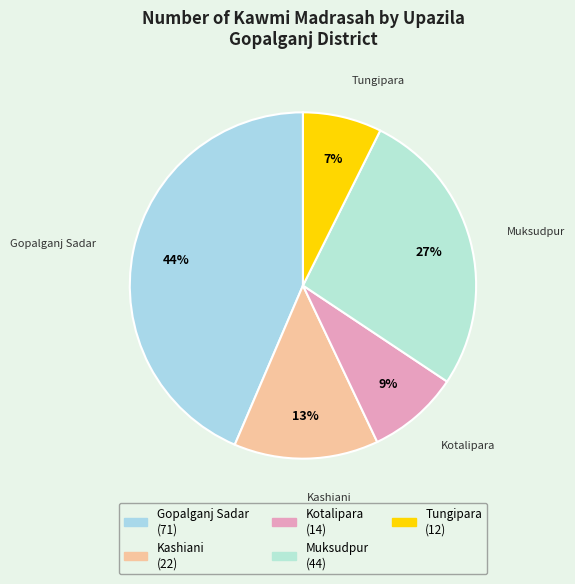

Is it true that Muksudpur is 32% of the pie?

False